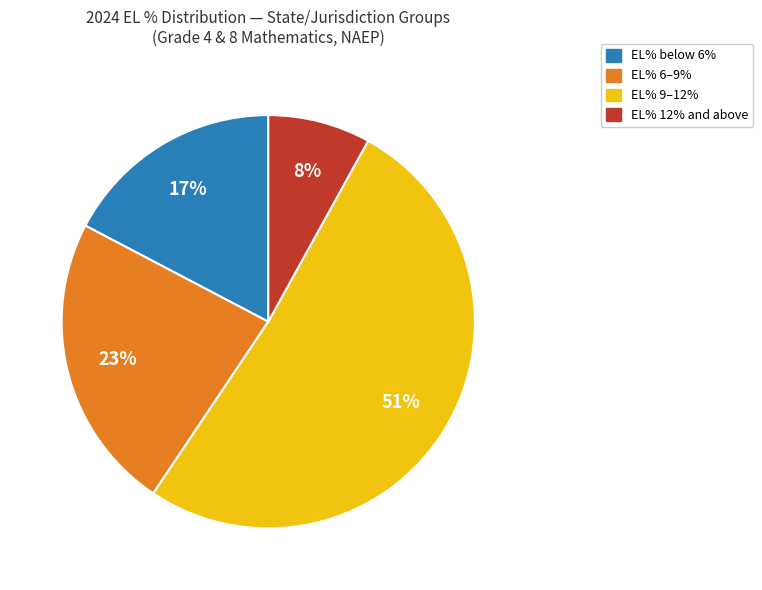

To the nearest percent, what is the difference between the largest and smallest slice percentages?

43%